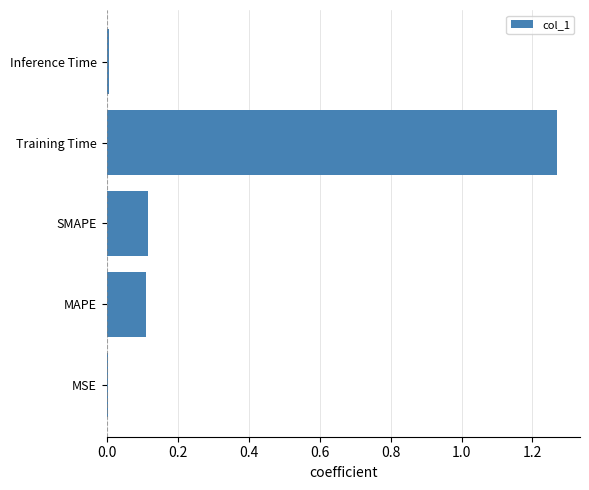

The value at Inference Time is 0.0. True or false?

True